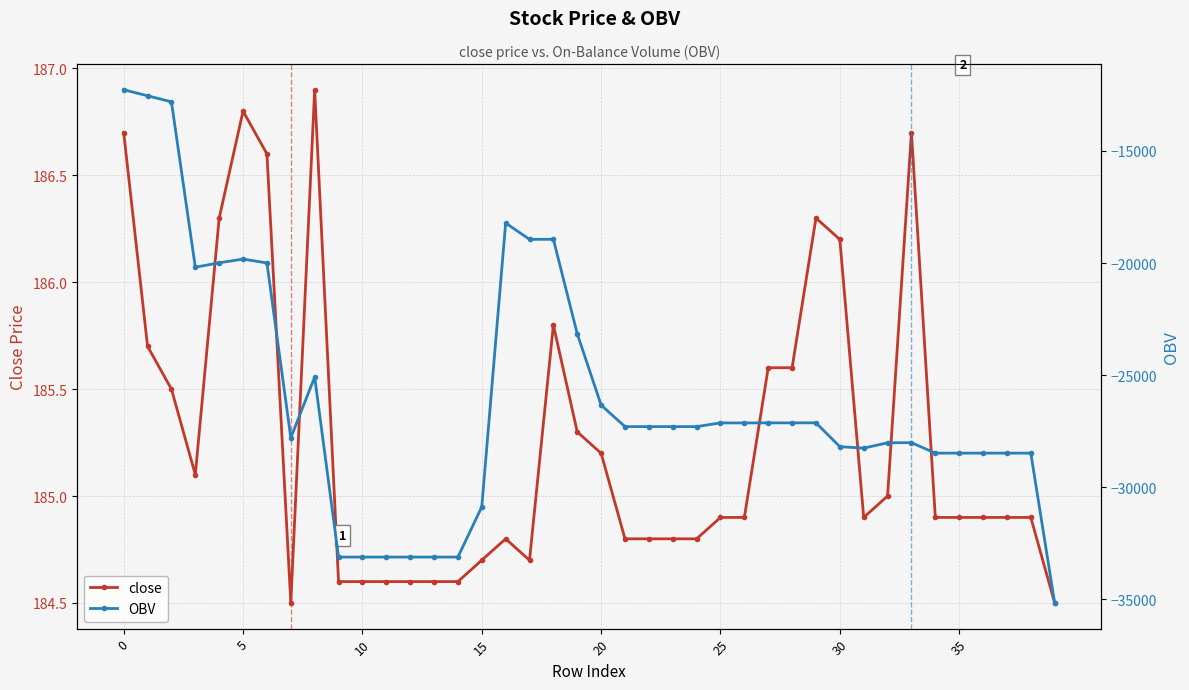

Between 14 and 23, which series saw the biggest shift?

OBV